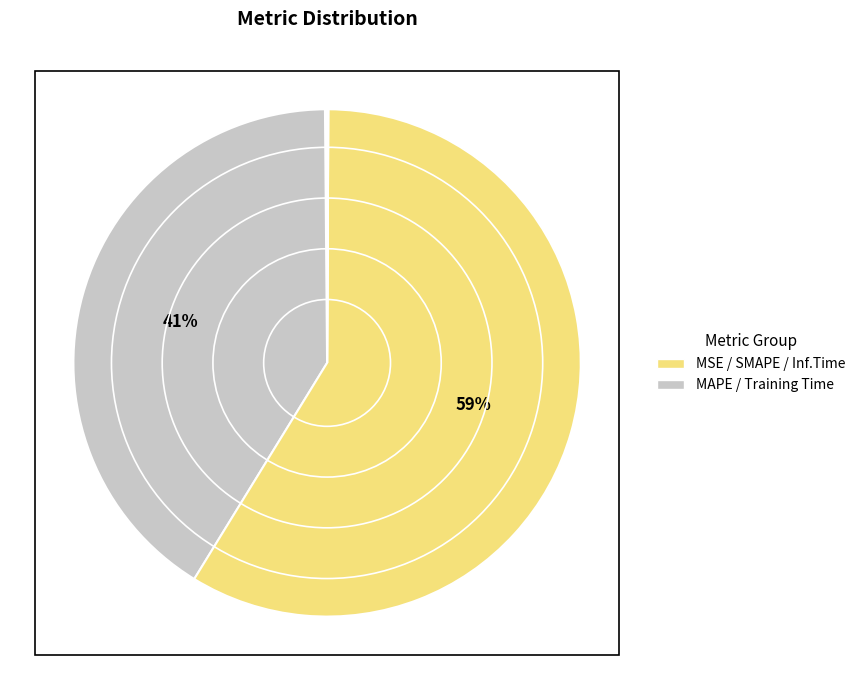

Which slice is the smallest?

Training Time